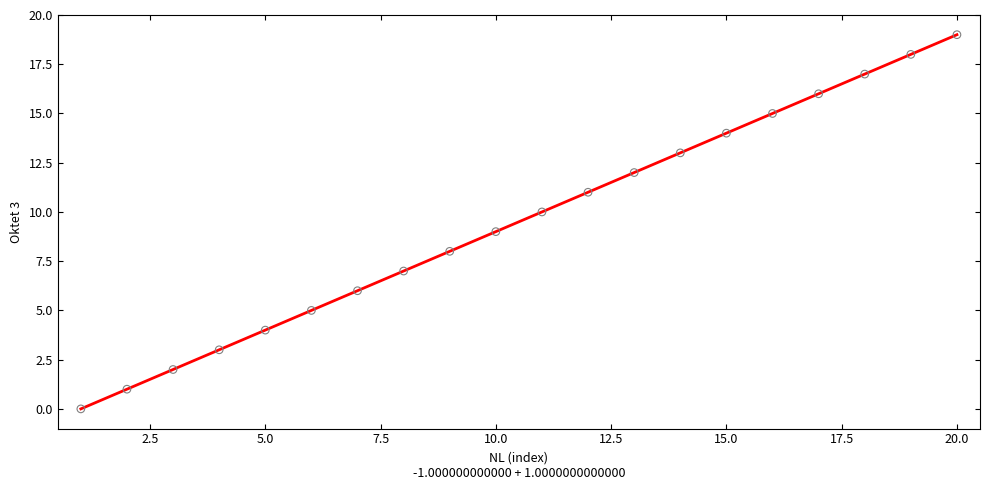

What is the range of Y values (max minus min)?

19